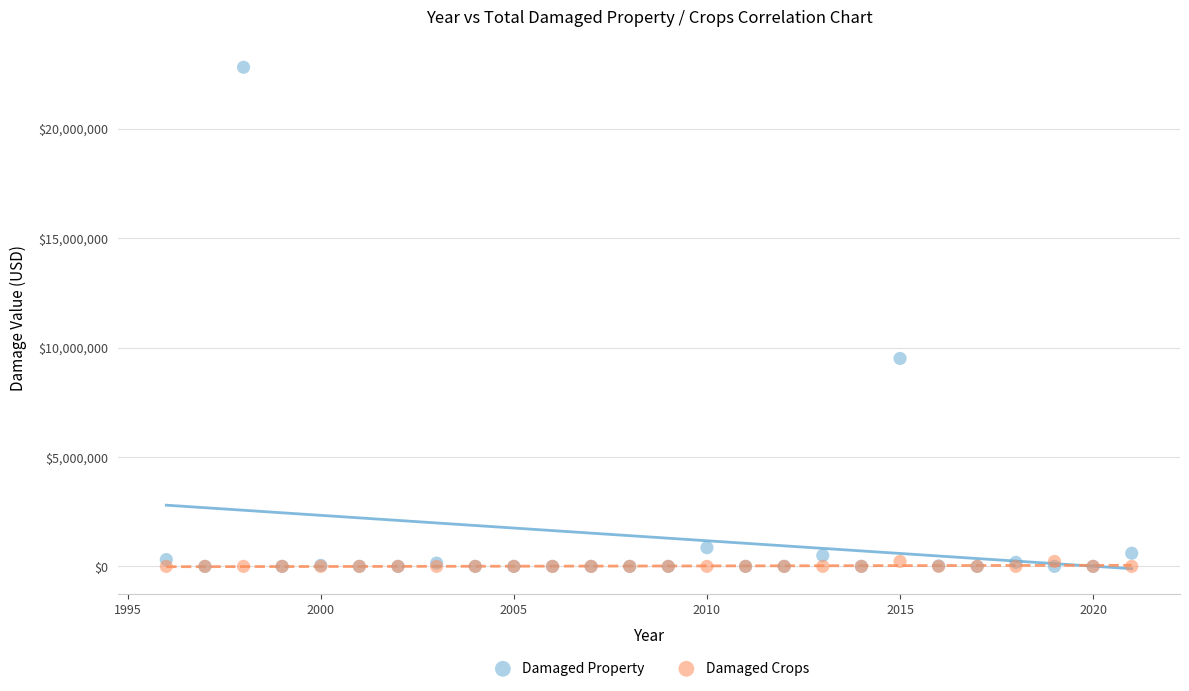

Which series has the largest Y range (max minus min)?

Damaged Property